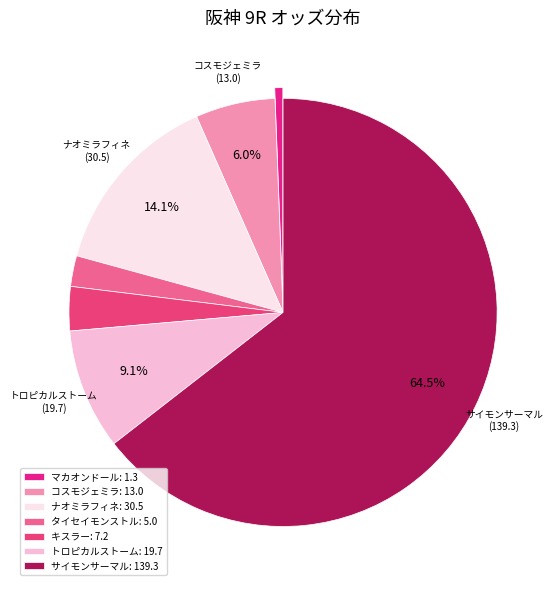

To the nearest percent, what is the difference between the サイモンサーマル and トロピカルストーム slice percentages?

55%